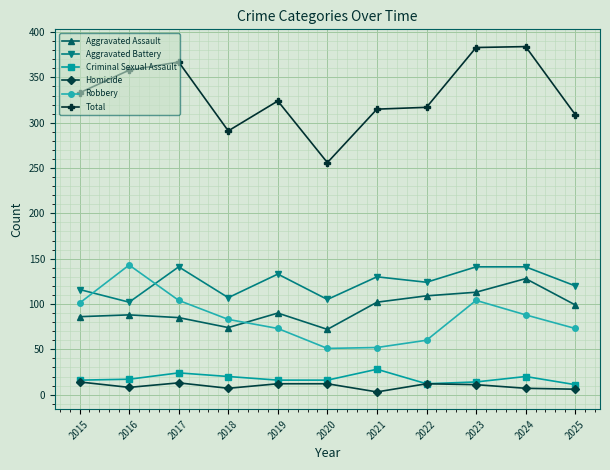

Is this an area chart (filled region under the line)?

No